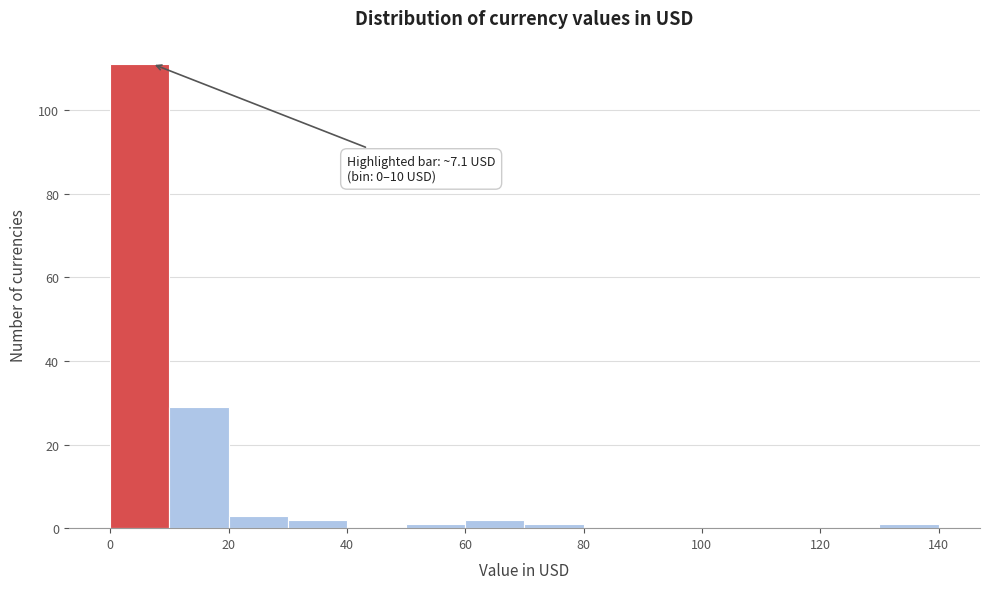

Over which range of the x-axis is the bar tallest?

0 to 10